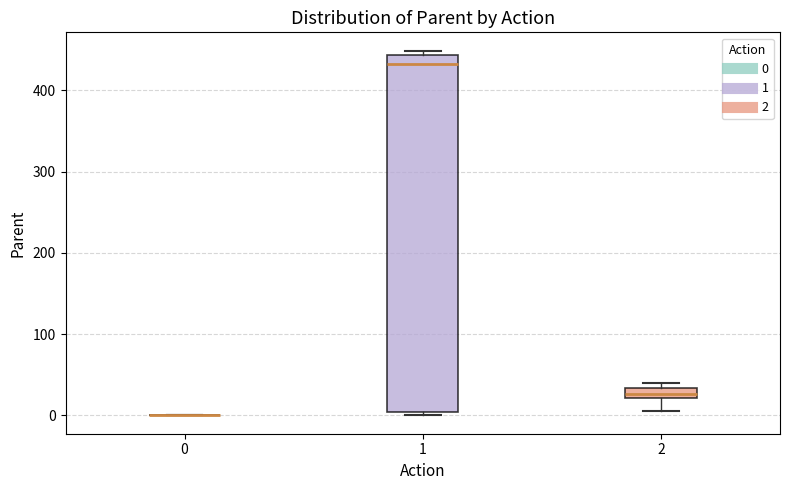

Comparing the boxes themselves (not the whiskers), which one is the tallest?

1